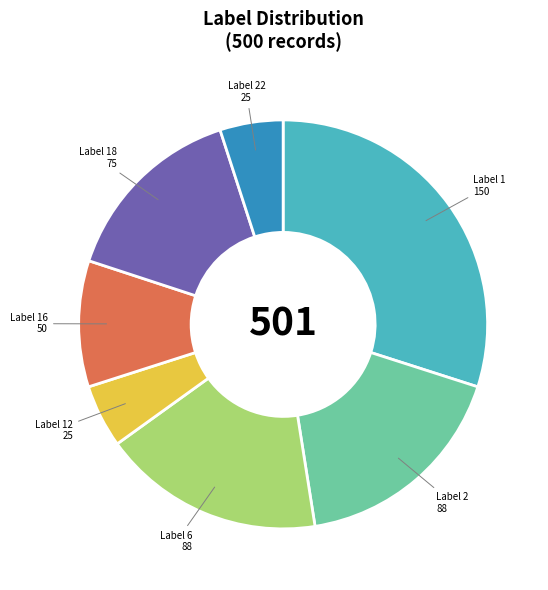

Is there any slice that represents more than half of the pie?

No